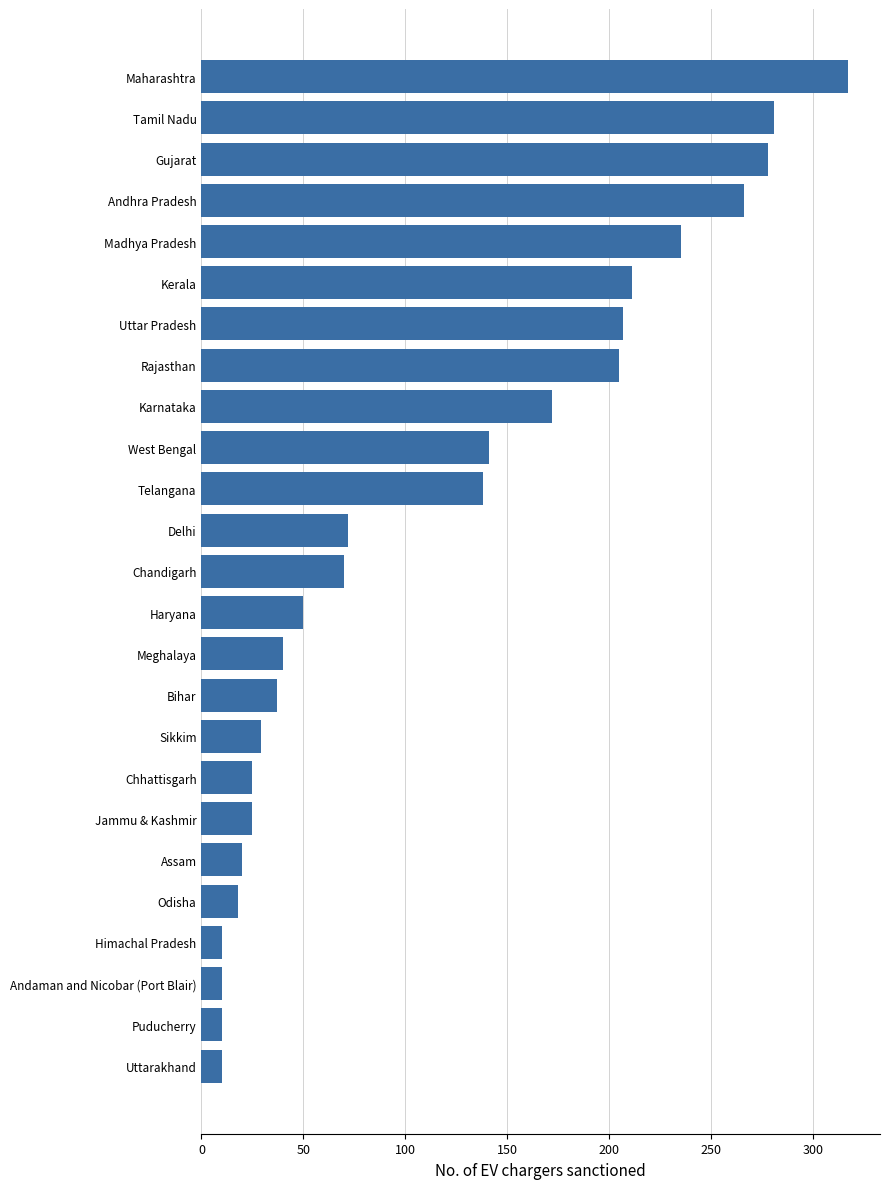

How many data points does each series have?

25